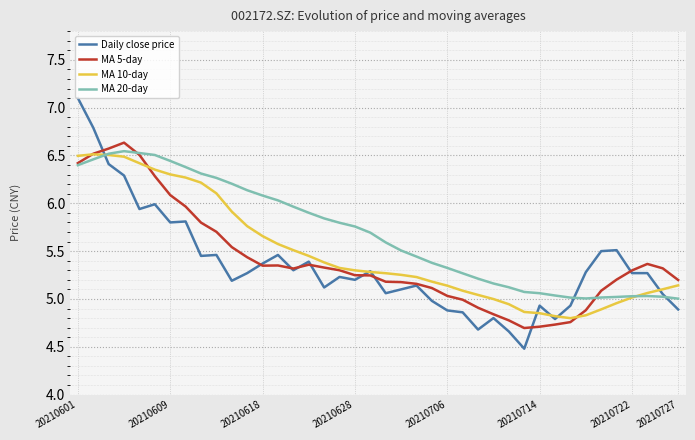

Which series has the largest total across all categories?

MA 20-day